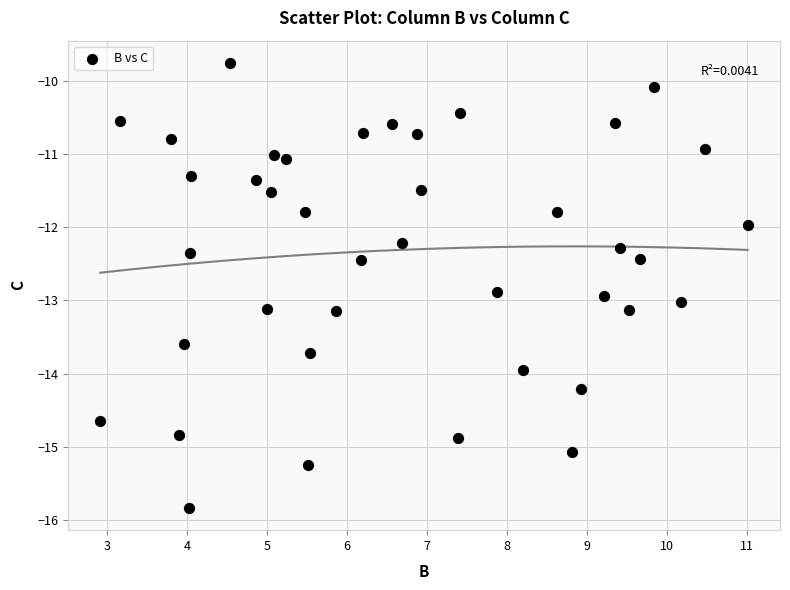

What is the range of Y values (max minus min)?

6.1